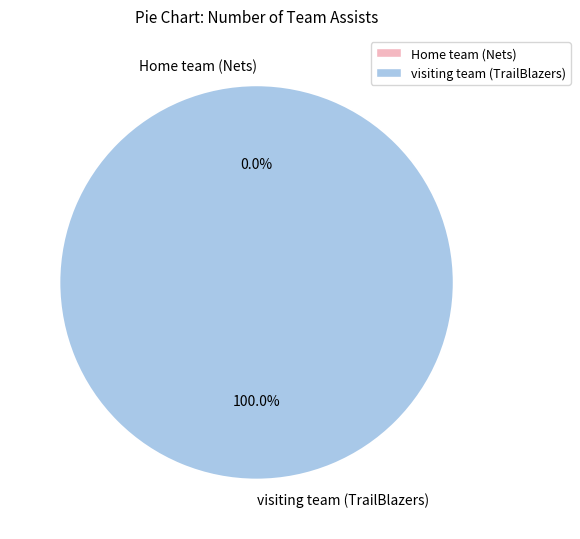

Which slice is the smallest?

Home team (Nets)